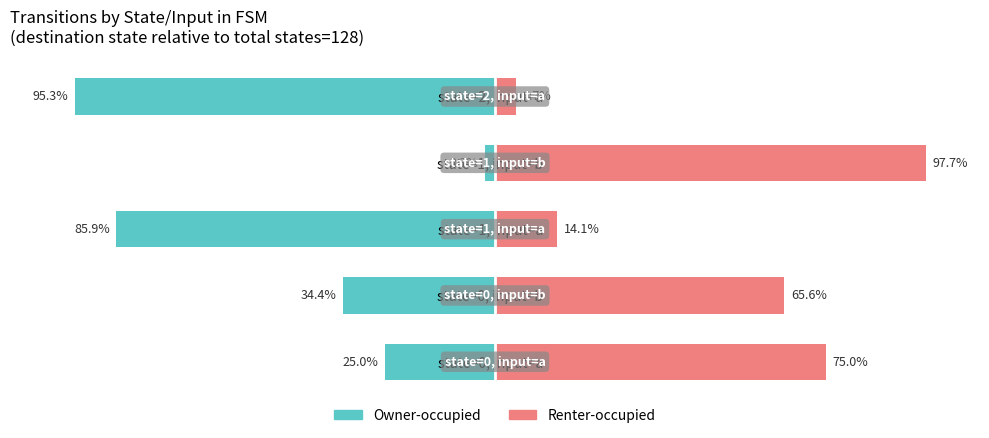

Reading right to left, extract all data points from this chart.

Owner-occupied: -95.3	-2.3	-85.9	-34.4	-25.0
Renter-occupied: 4.7	97.7	14.1	65.6	75.0